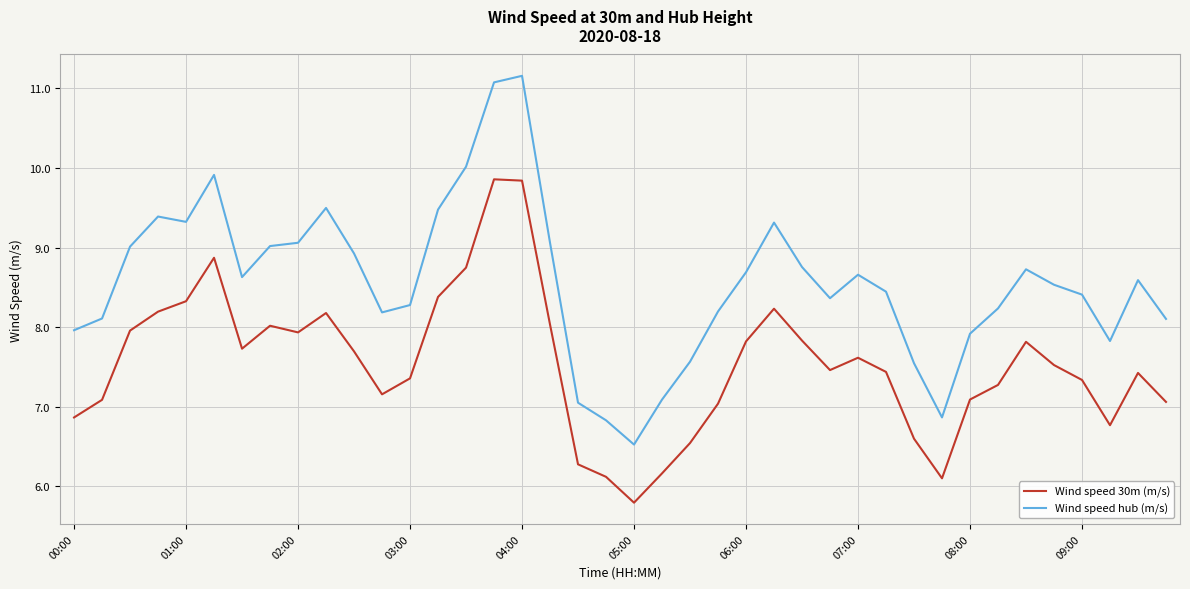

What is the difference between the maximum and minimum values in the Wind speed 30m (m/s) series?

4.1